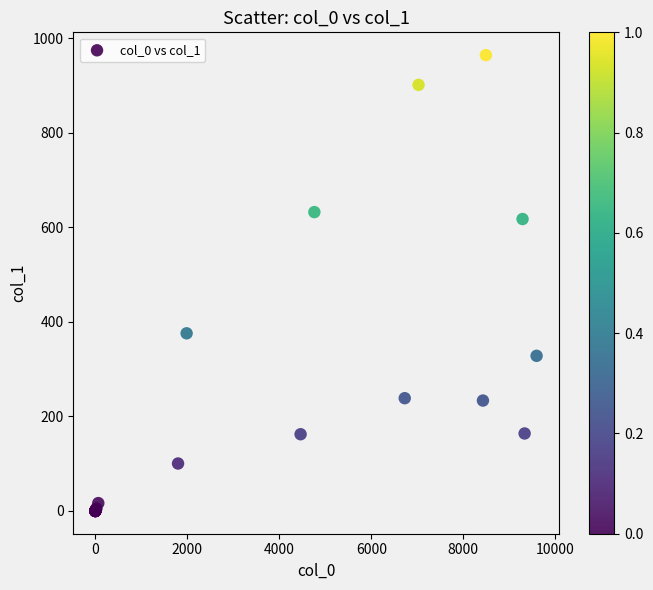

What Y value in the scatter plot is closest to 482?

375.8